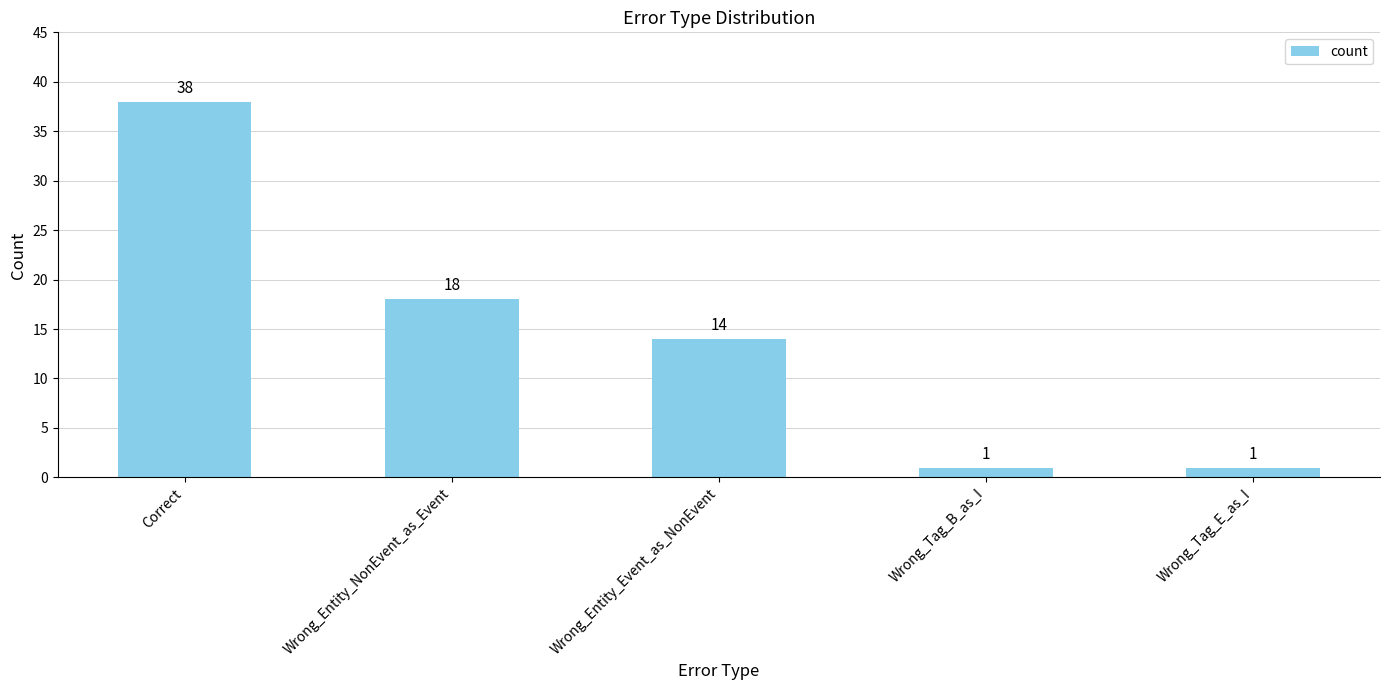

How many values are below 14?

2